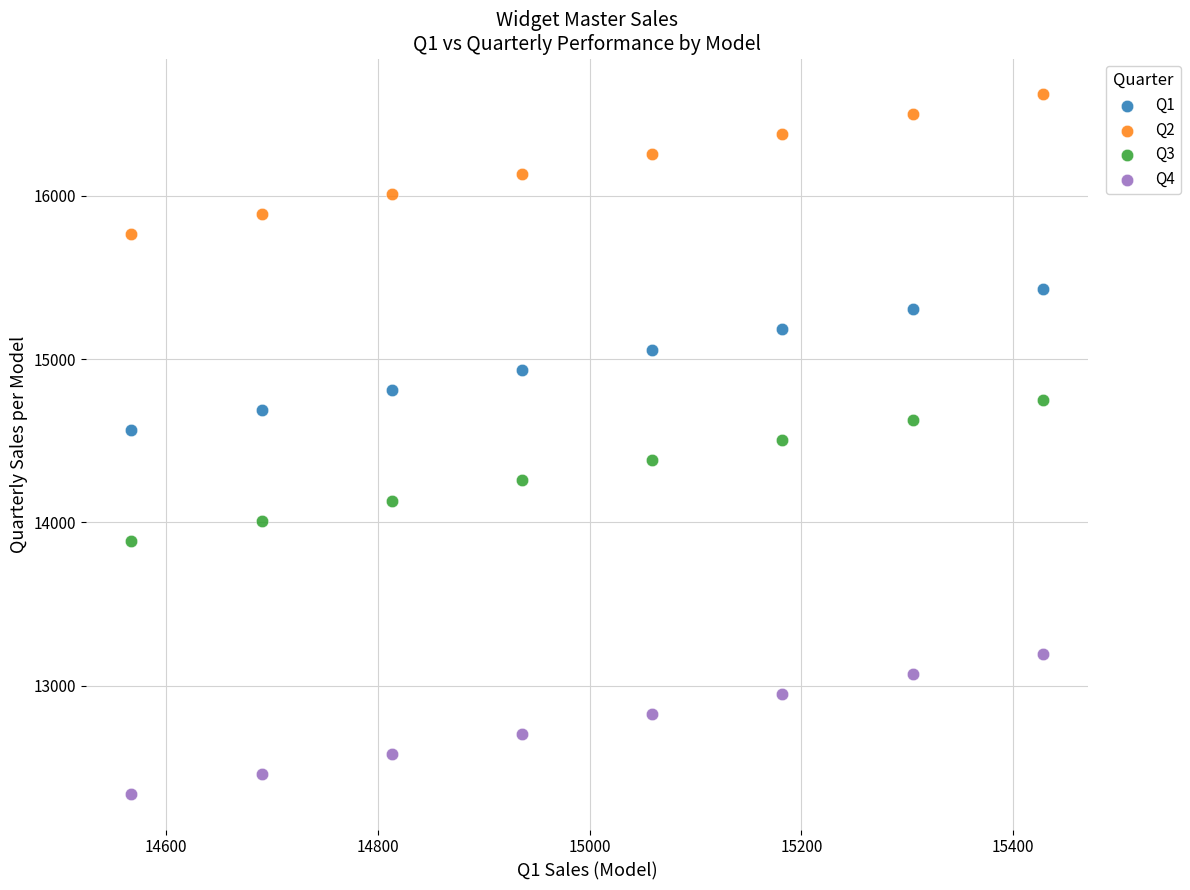

Which series reaches the minimum Y coordinate?

Q4